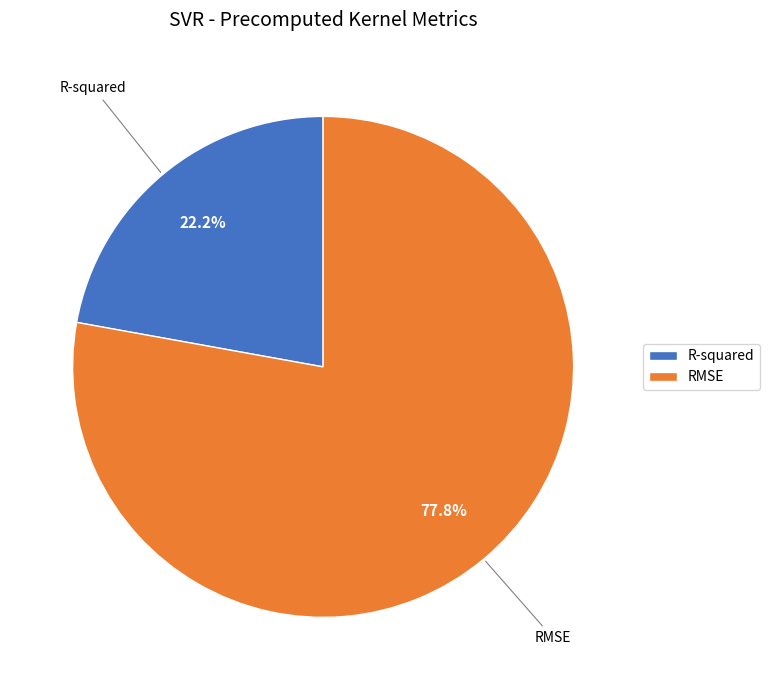

Is there a majority slice in this chart?

Yes